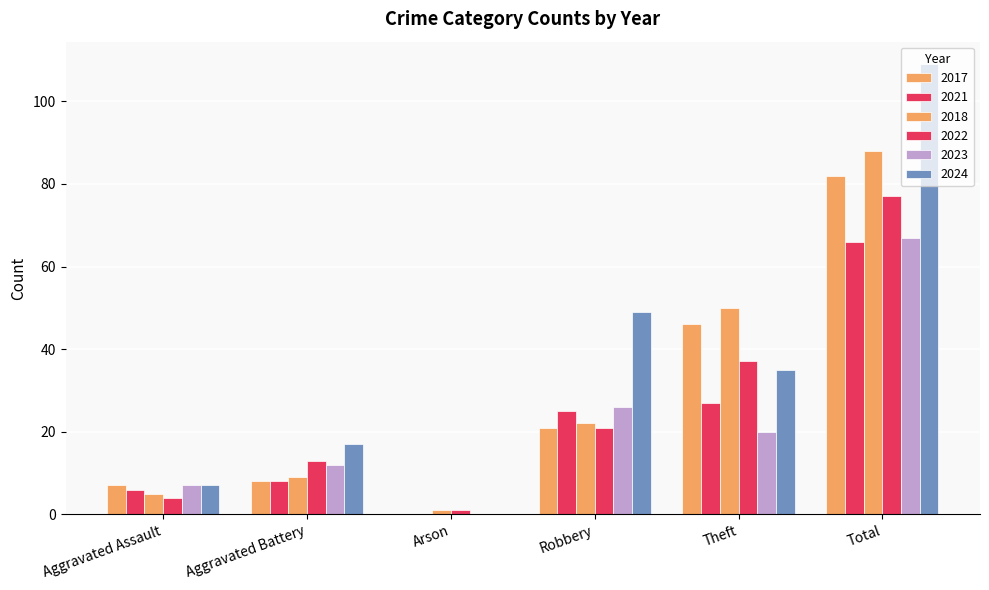

What position from the right is Aggravated Battery?

5